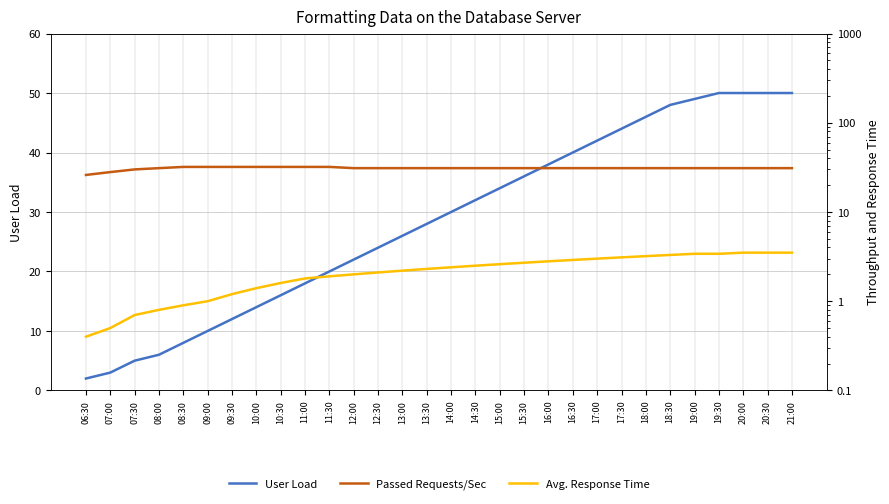

True or false: Passed Requests/Sec and Avg. Response Time cross at least once.

False